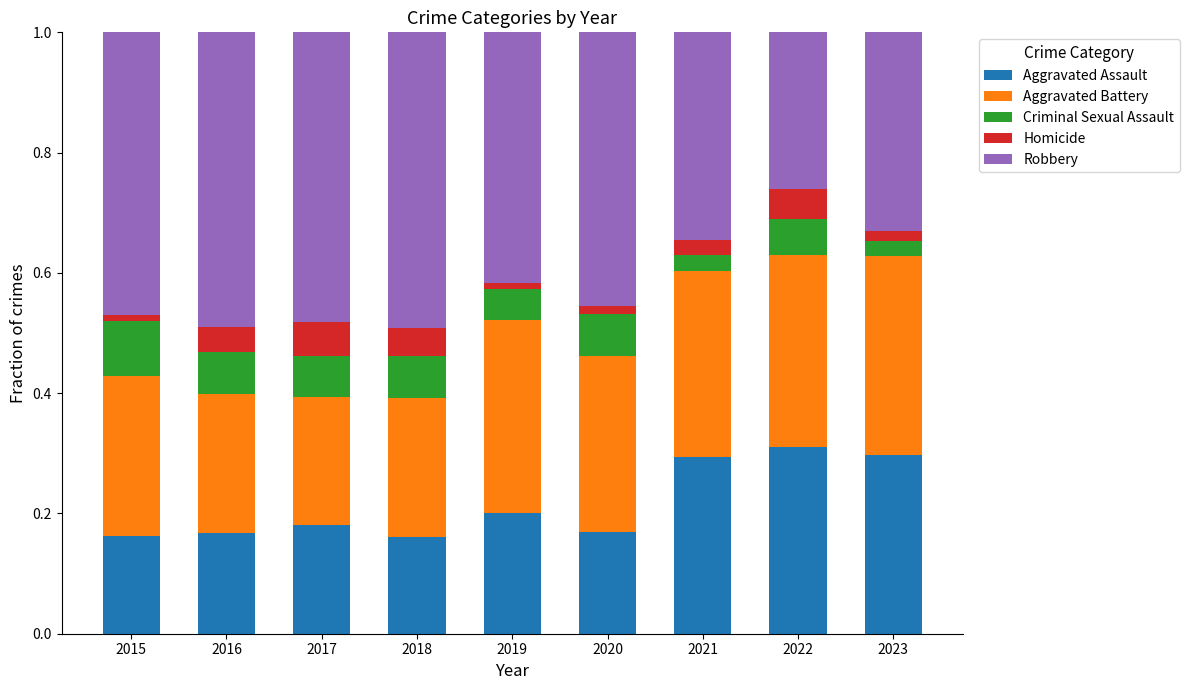

Count the number of categories in the chart.

9